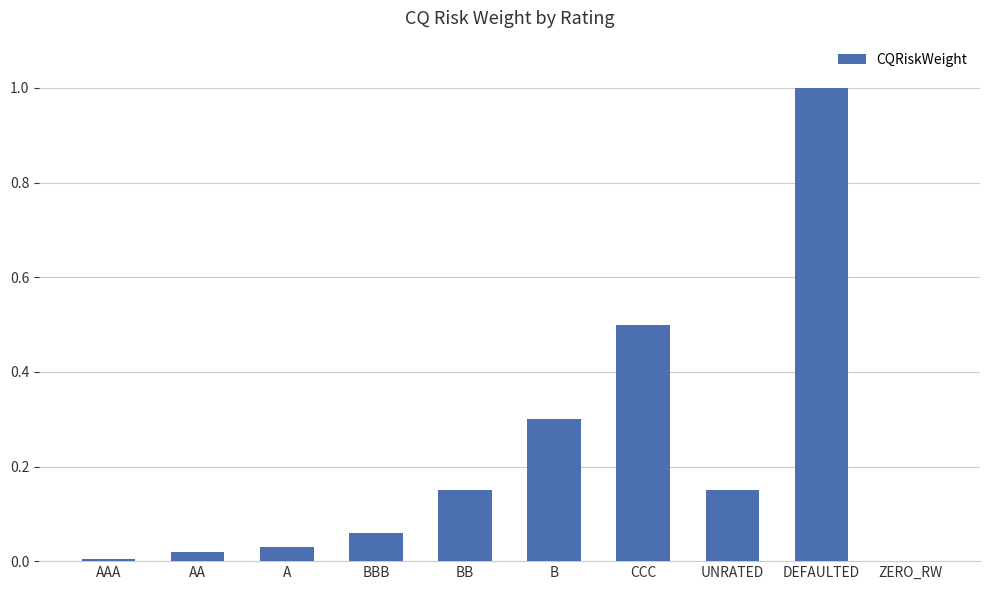

The chart shows a value of 0.0 at AA. True or false?

True